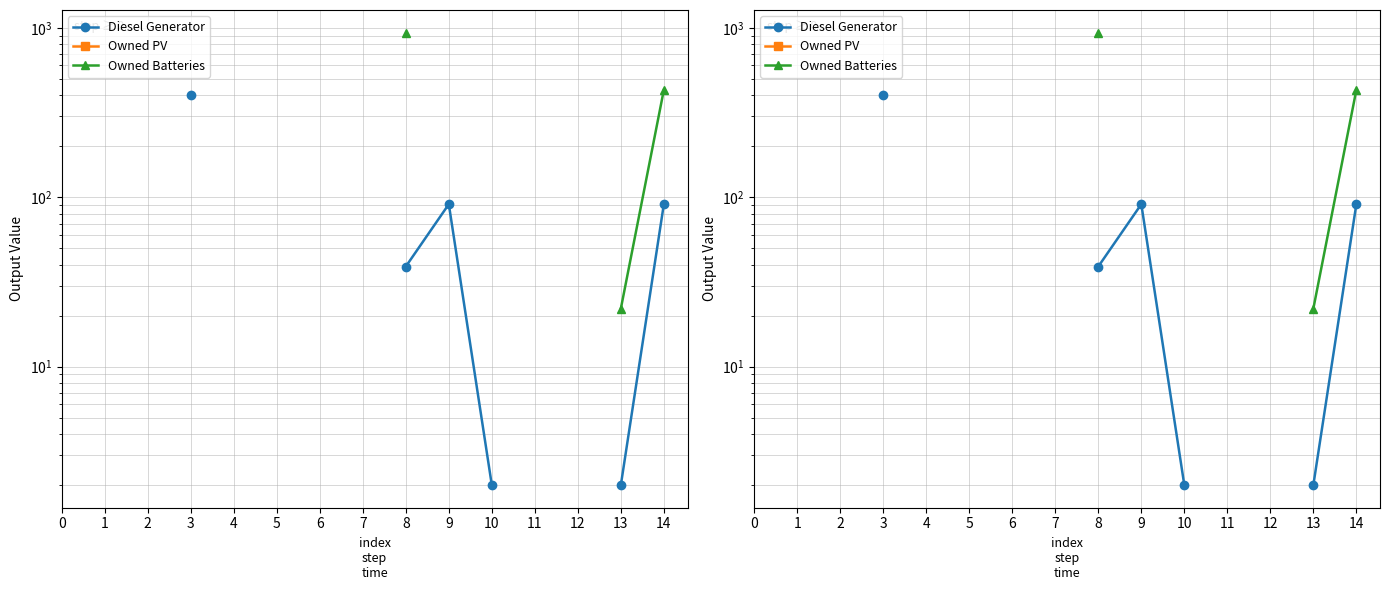

How many positive values does the Owned Batteries series have?

3